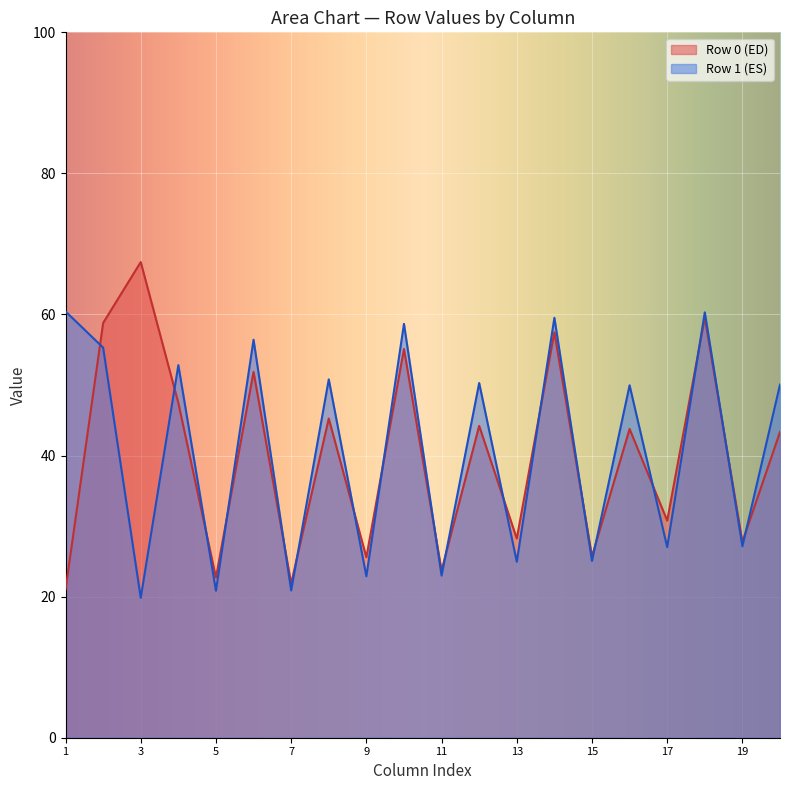

What is the difference between the maximum and minimum values in the col_3 series?

47.6